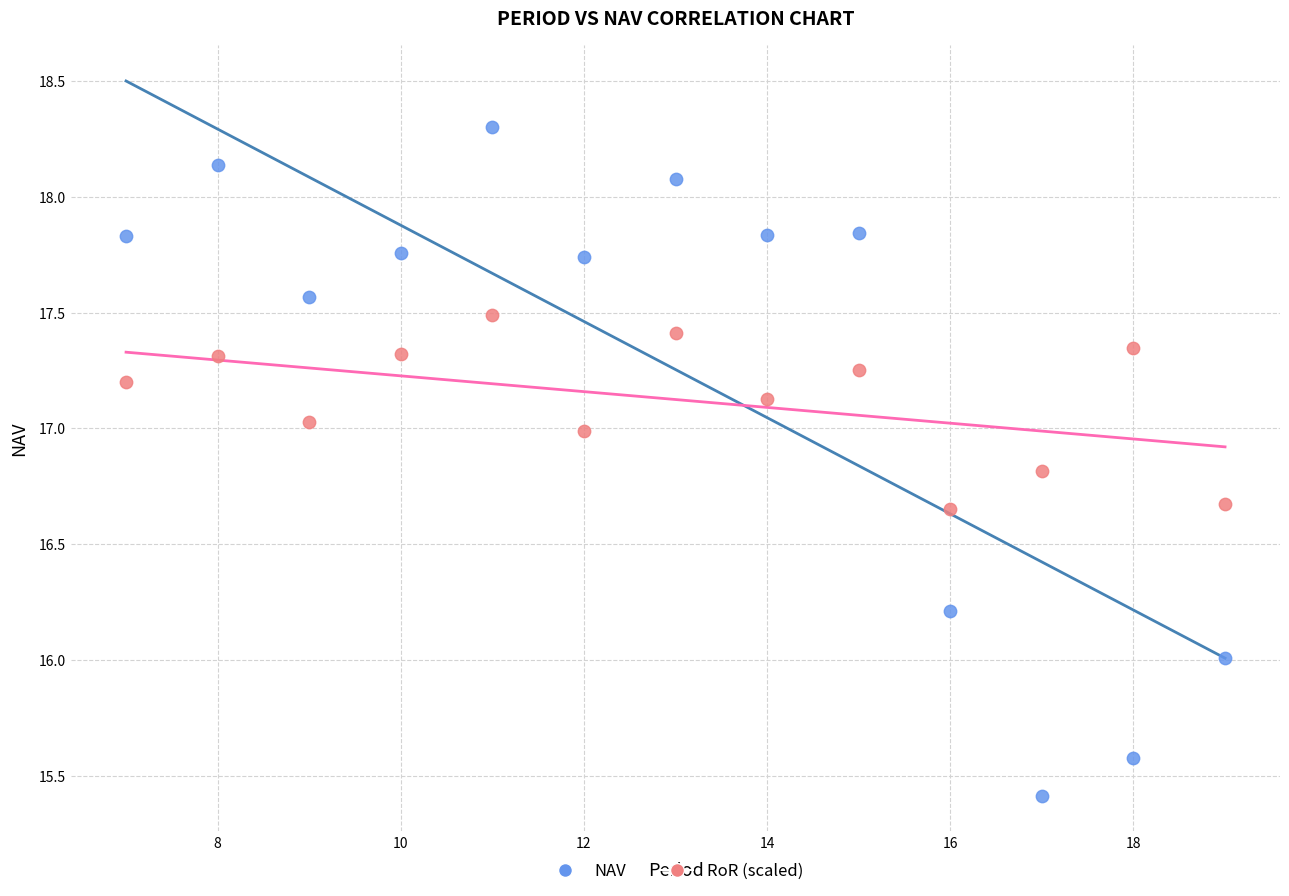

Which series has the widest spread of Y values?

NAV